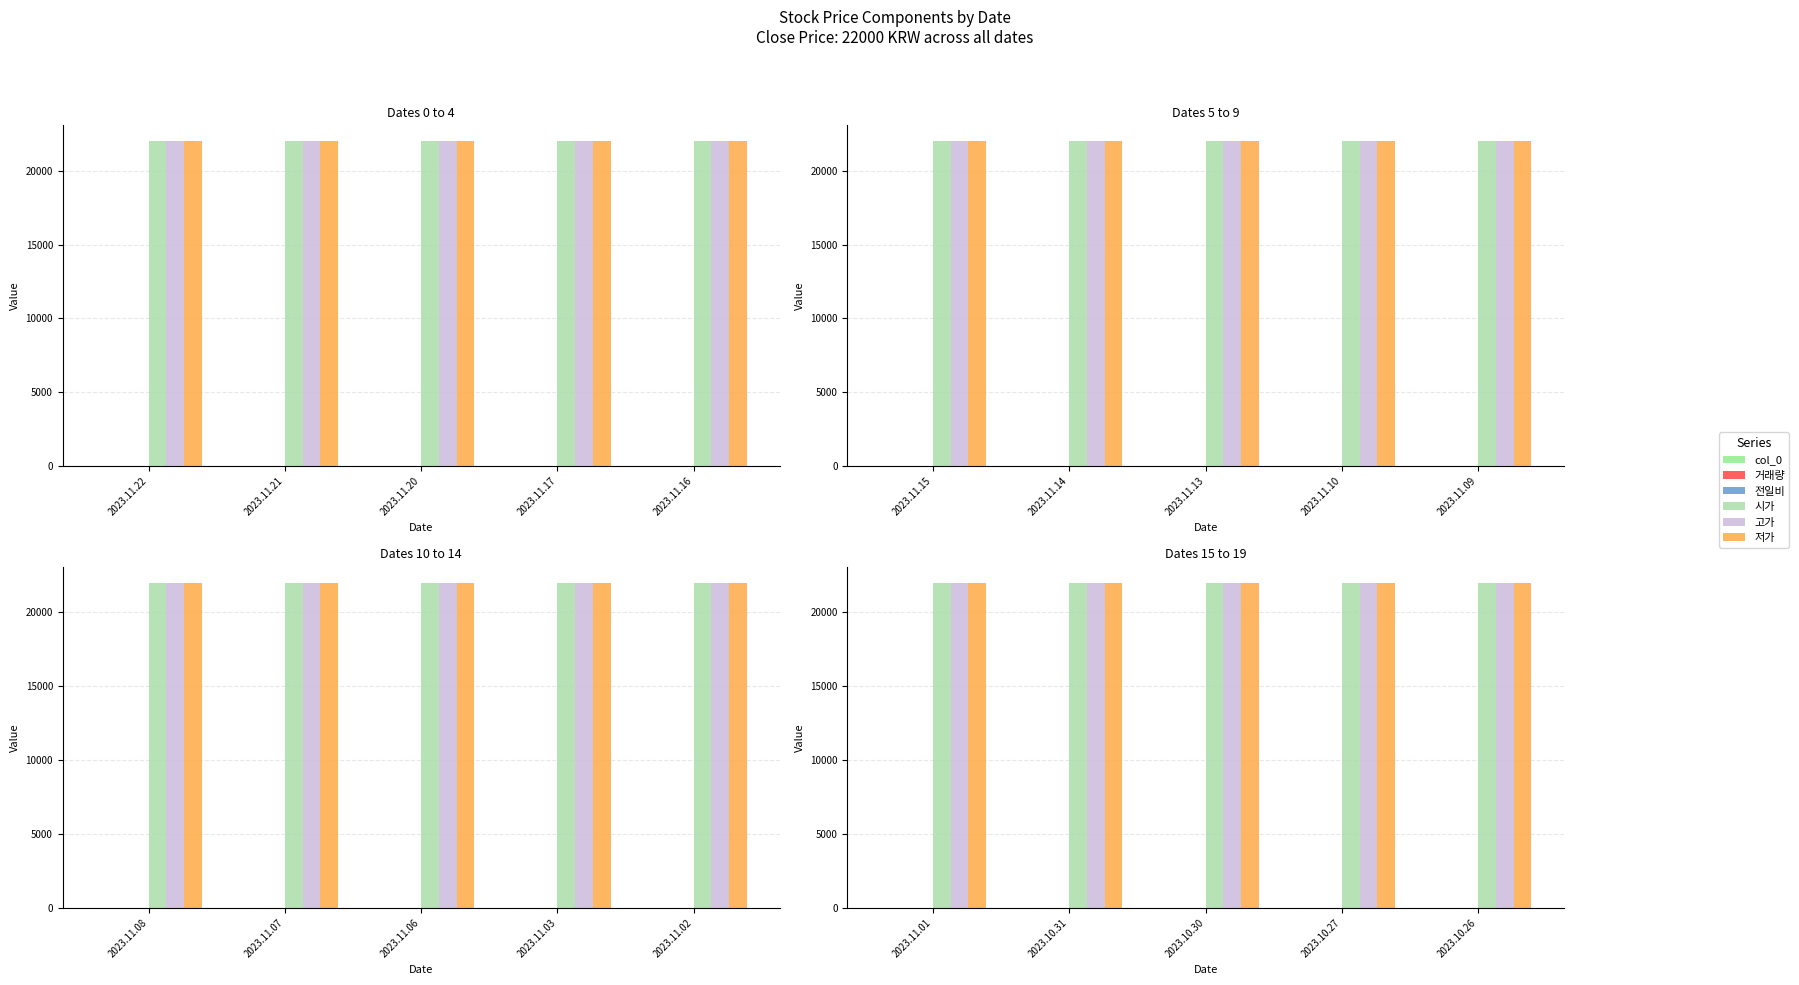

Is it true that col_0 equals 20 at 2023.11.01?

False